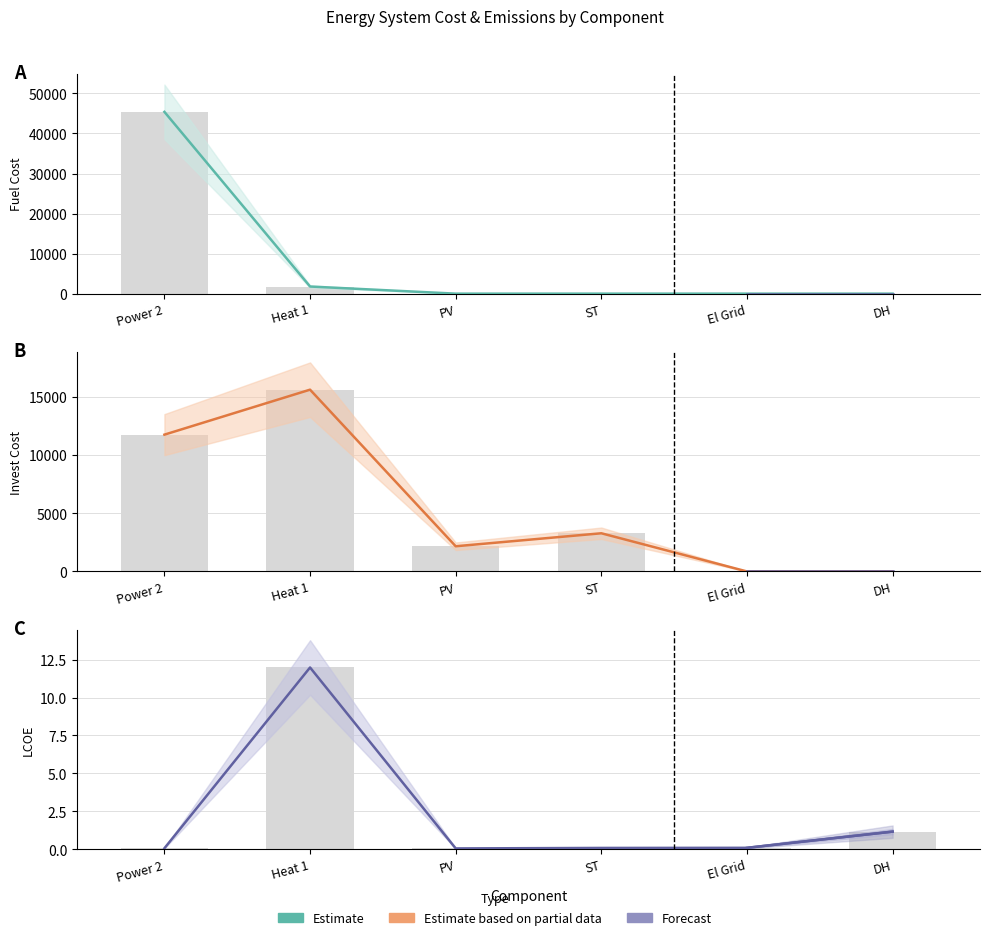

Which series has the largest total across all categories?

Fuel